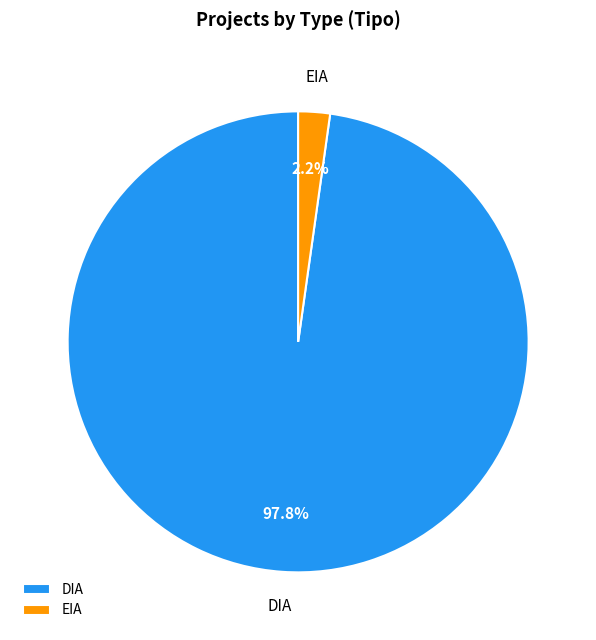

Which category has the smallest portion of the pie?

EIA